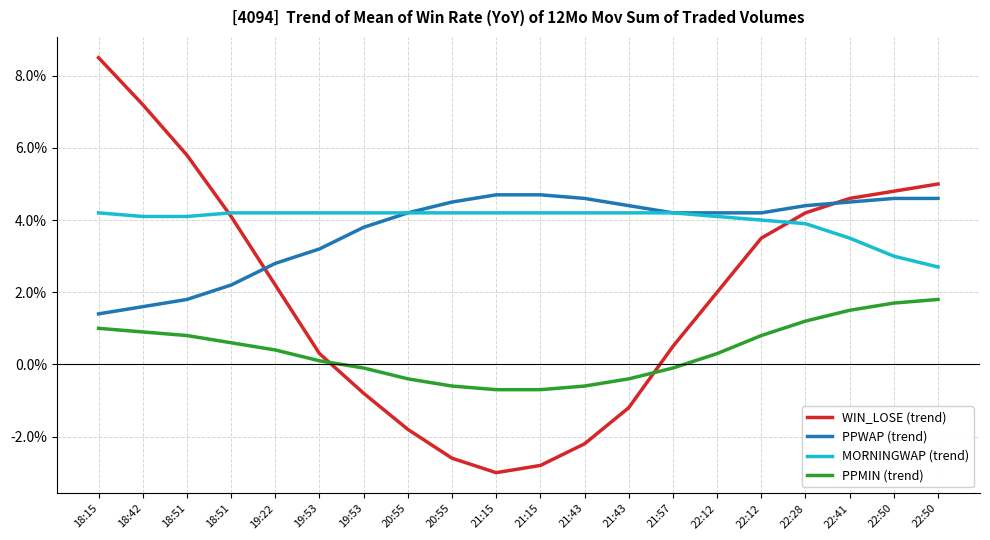

Reading left to right, list all the values displayed in this chart.

WIN_LOSE (trend): 0.1	0.1	0.1	0.0	0.0	0.0	-0.0	-0.0	-0.0	-0.0	-0.0	-0.0	-0.0	0.0	0.0	0.0	0.0	0.0	0.0	0.1
PPWAP (trend): 0.0	0.0	0.0	0.0	0.0	0.0	0.0	0.0	0.0	0.0	0.0	0.0	0.0	0.0	0.0	0.0	0.0	0.0	0.0	0.0
MORNINGWAP (trend): 0.0	0.0	0.0	0.0	0.0	0.0	0.0	0.0	0.0	0.0	0.0	0.0	0.0	0.0	0.0	0.0	0.0	0.0	0.0	0.0
PPMIN (trend): 0.0	0.0	0.0	0.0	0.0	0.0	-0.0	-0.0	-0.0	-0.0	-0.0	-0.0	-0.0	-0.0	0.0	0.0	0.0	0.0	0.0	0.0